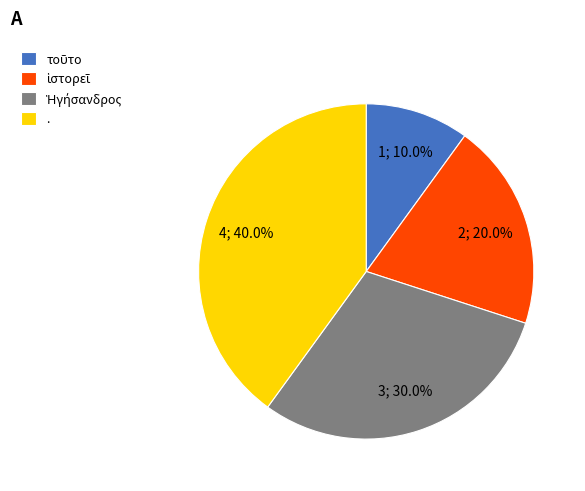

Is there any slice that represents more than half of the pie?

No